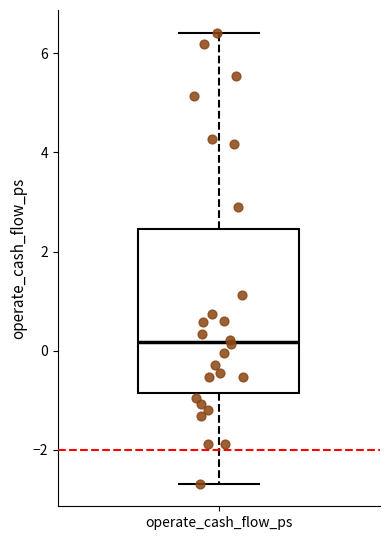

Where is the lower edge of the box for operate_cash_flow_ps on the y-axis? The values are not printed on the chart, so give them approximately, as read against the axis.

-0.8